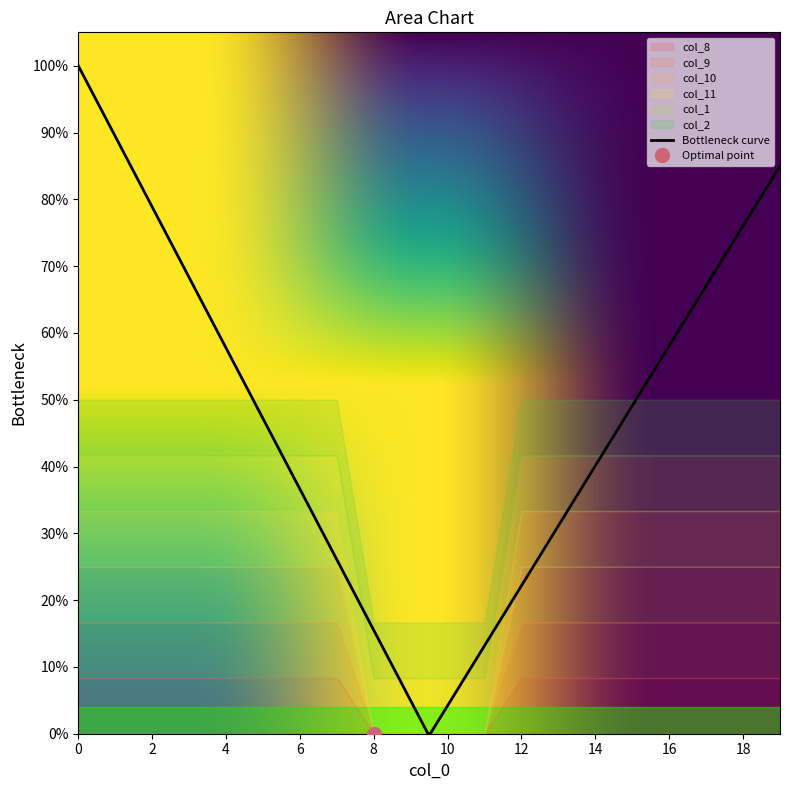

Reading left to right, list all the values displayed in this chart.

col_8: 1	1	1	1	1	1	1	1	0	0	0	0	1	1	1	1	1	1	1	1
col_9: 1	1	1	1	1	1	1	1	0	0	0	0	1	1	1	1	1	1	1	1
col_10: 1	1	1	1	1	1	1	1	0	0	0	0	1	1	1	1	1	1	1	1
col_11: 1	1	1	1	1	1	1	1	0	0	0	0	1	1	1	1	1	1	1	1
col_1: 1	1	1	1	1	1	1	1	1	1	1	1	1	1	1	1	1	1	1	1
col_2: 1	1	1	1	1	1	1	1	1	1	1	1	1	1	1	1	1	1	1	1